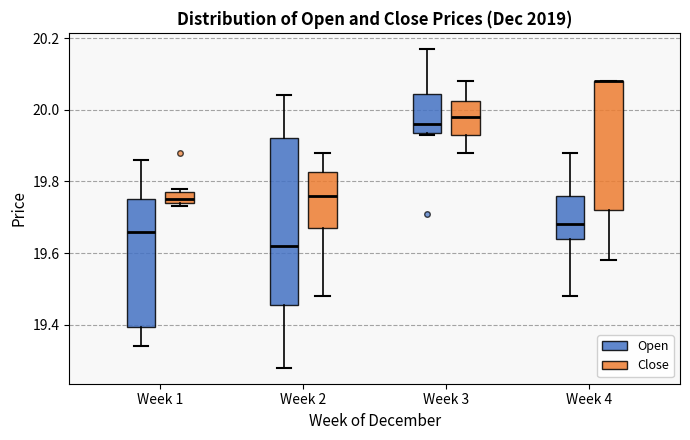

Where does the median line of the box for Week 1 (Close) sit on the y-axis? The values are not printed on the chart, so give them approximately, as read against the axis.

19.76